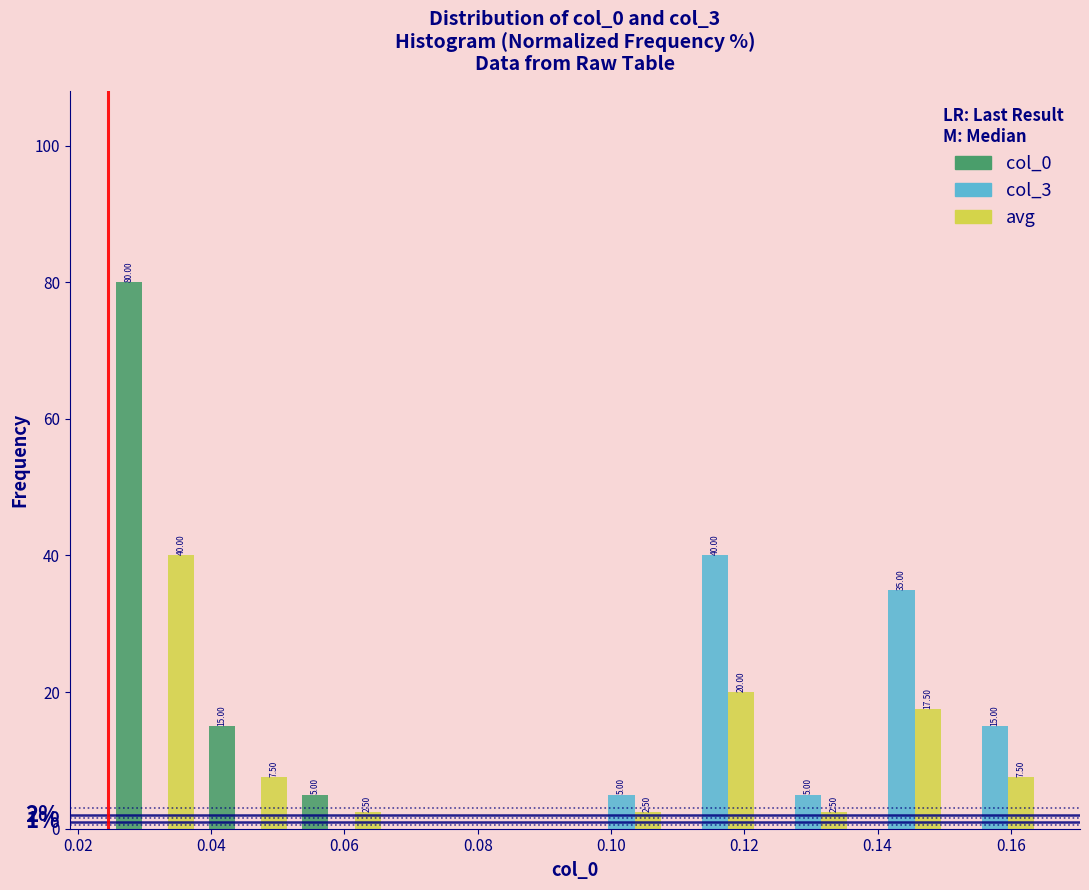

In the avg series, which range on the x-axis has the tallest bar?

0.024 to 0.038